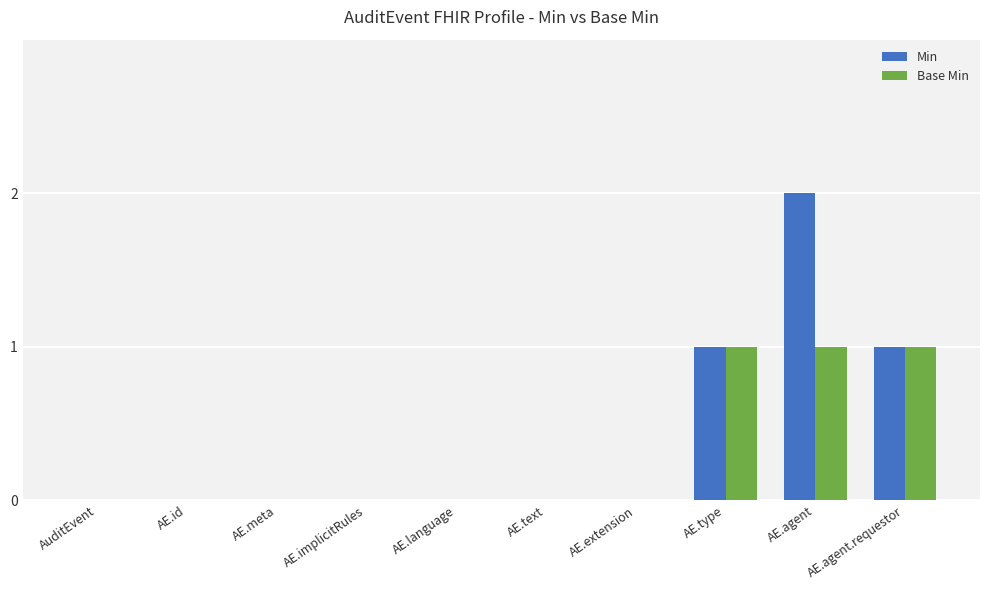

Count the Min values in the range 0 to 1.

9